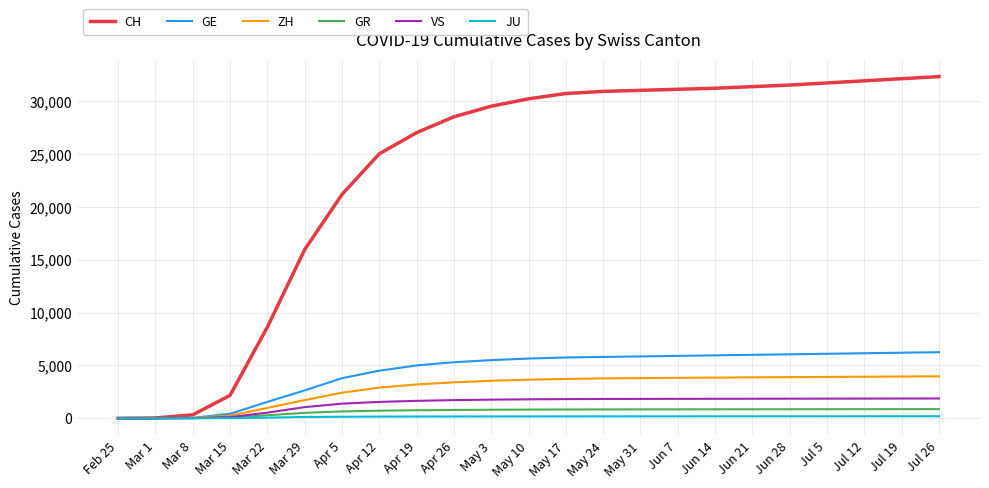

What position from the right is Jul 26?

1